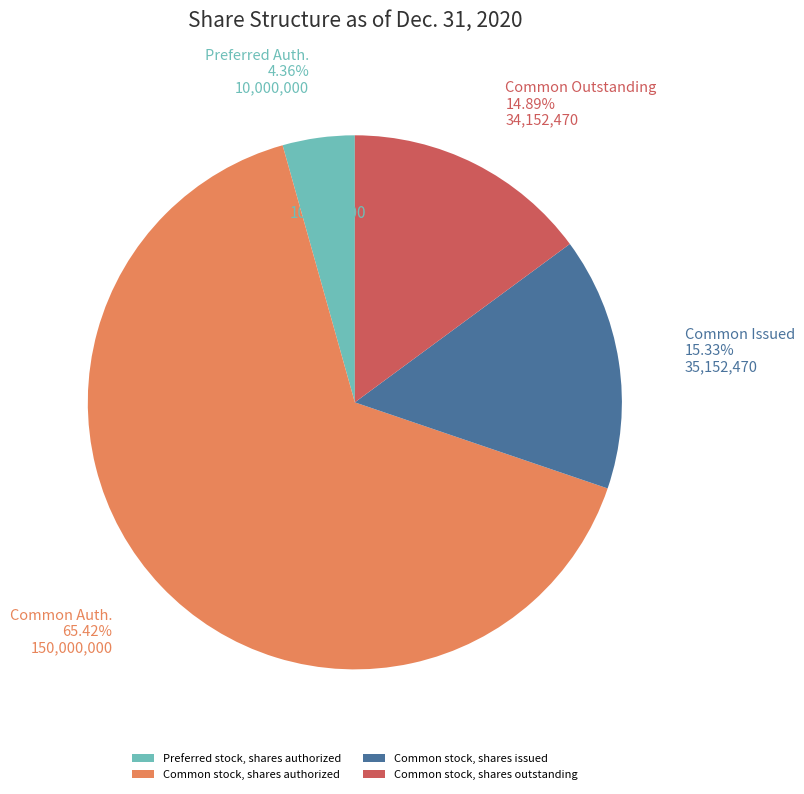

Is the sum of Common stock, shares issued and Preferred stock, shares authorized greater than half?

No